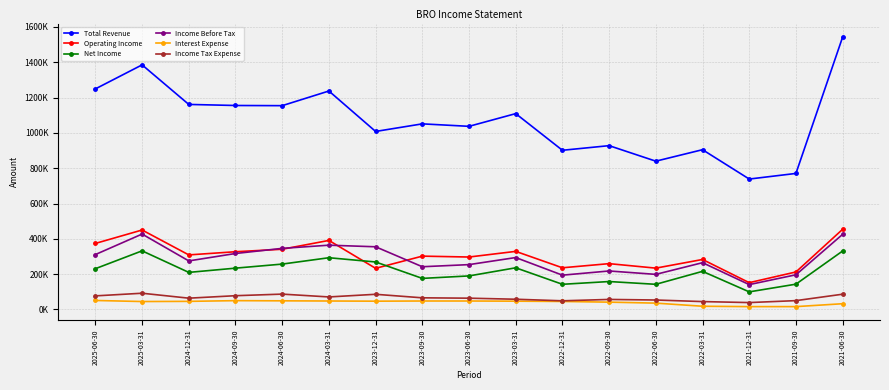

Rank the categories by Total Revenue value from highest to lowest.

2021-06-30, 2025-03-31, 2025-06-30, 2024-03-31, 2024-12-31, 2024-09-30, 2024-06-30, 2023-03-31, 2023-09-30, 2023-06-30, 2023-12-31, 2022-09-30, 2022-03-31, 2022-12-31, 2022-06-30, 2021-09-30, 2021-12-31